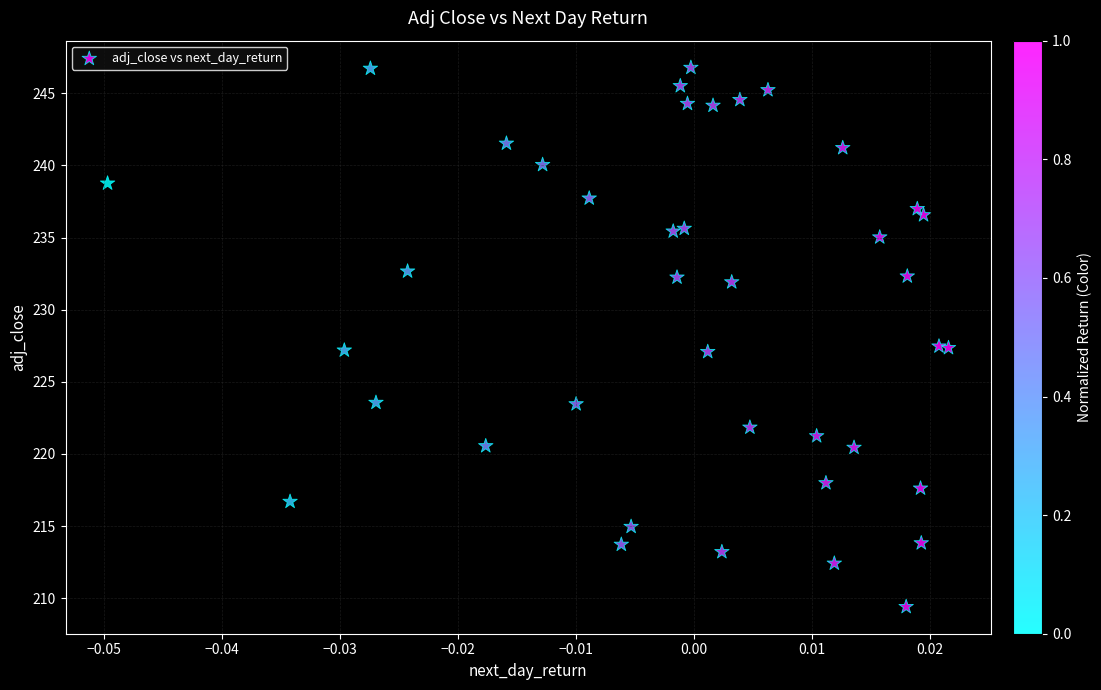

What is the range of Y values (max minus min)?

37.4